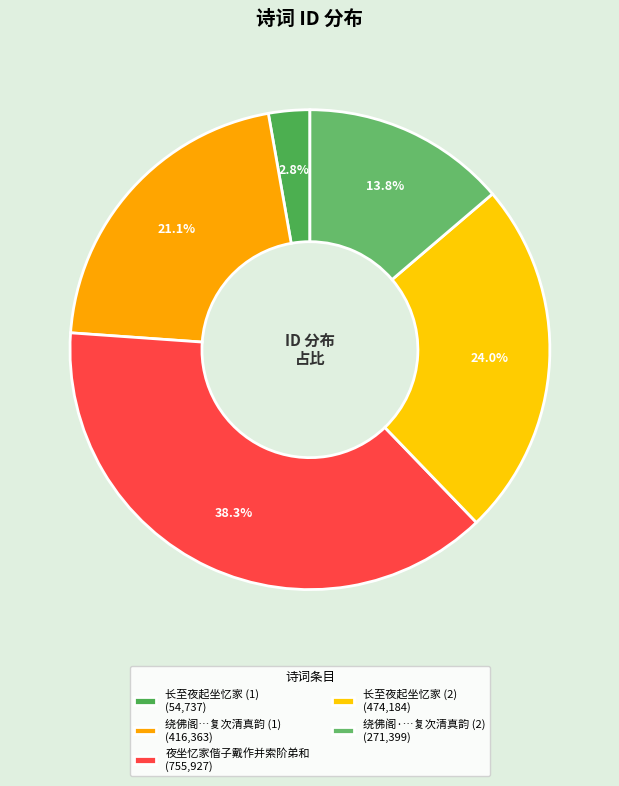

Count the number of slices in the pie.

5